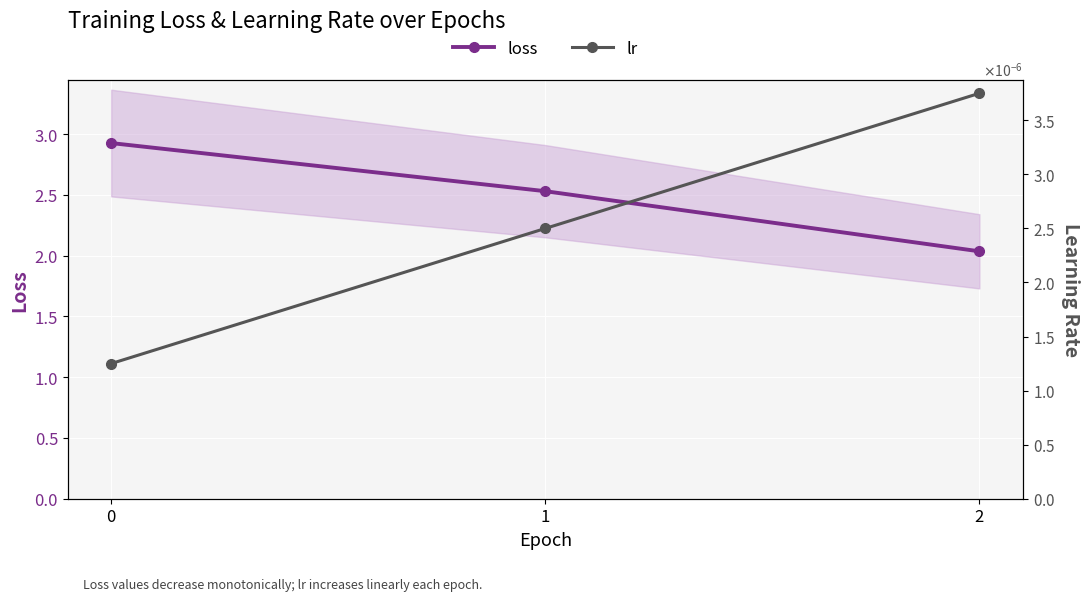

Reading left to right, transcribe all the data shown in this chart.

loss: 2.9	2.5	2.0
lr: 0.0	0.0	0.0